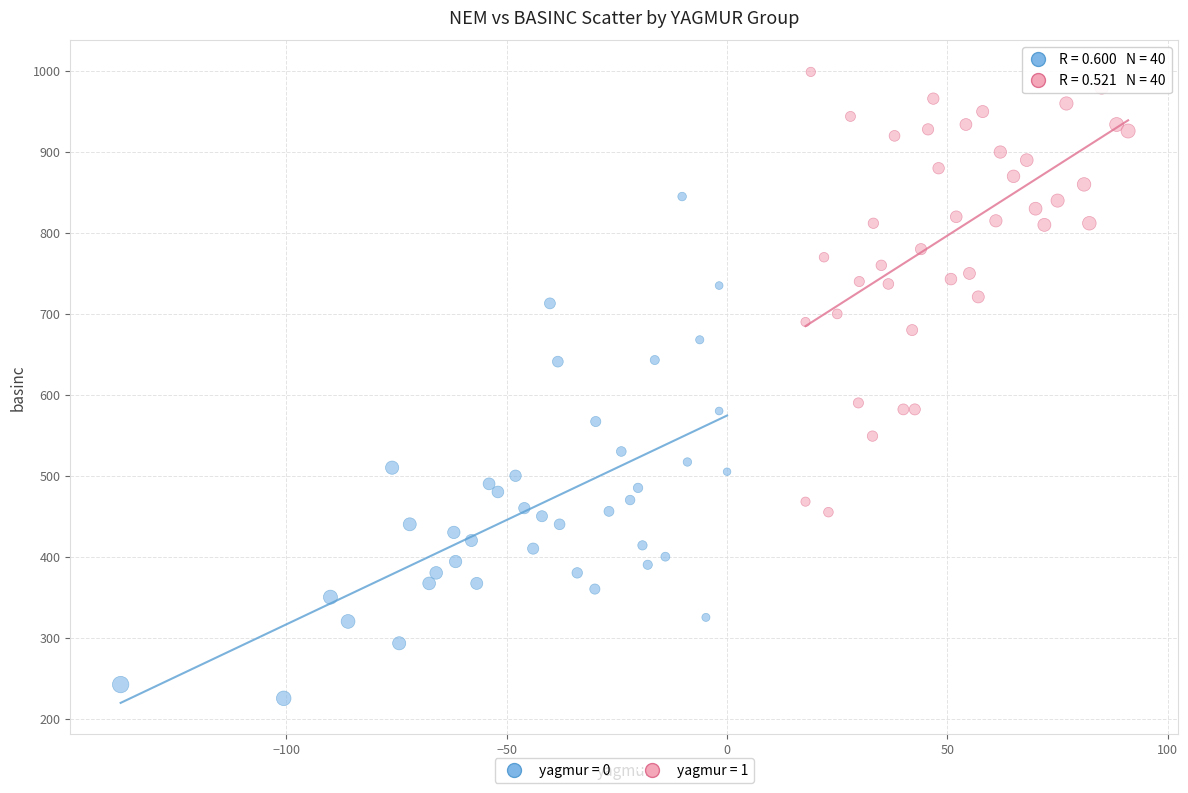

Which series reaches the maximum Y coordinate?

yagmur = 1